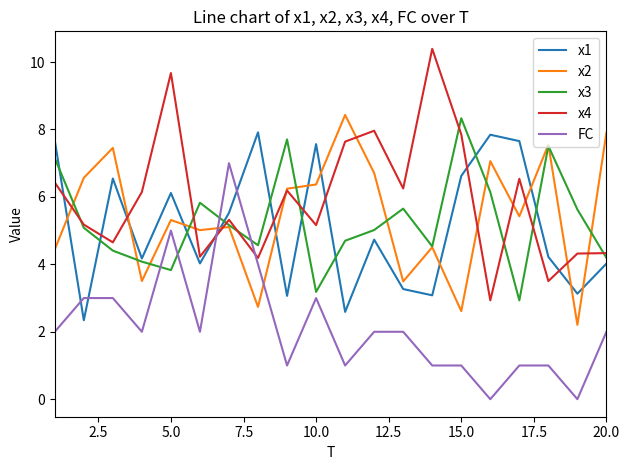

In x1, how many points are lower than both neighbors (excluding endpoints)?

7